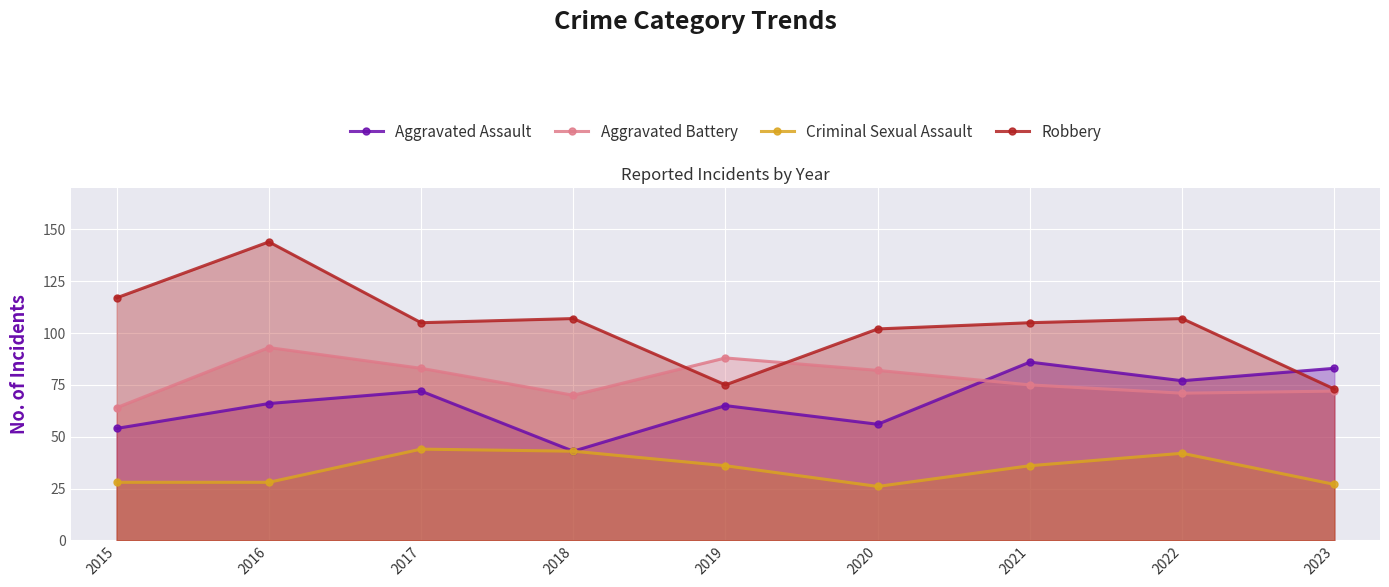

Reading right to left, extract all data points from this chart.

Aggravated Assault: 2023=83	2022=77	2021=86	2020=56	2019=65	2018=43	2017=72	2016=66	2015=54
Aggravated Battery: 2023=72	2022=71	2021=75	2020=82	2019=88	2018=70	2017=83	2016=93	2015=64
Criminal Sexual Assault: 2023=27	2022=42	2021=36	2020=26	2019=36	2018=43	2017=44	2016=28	2015=28
Robbery: 2023=73	2022=107	2021=105	2020=102	2019=75	2018=107	2017=105	2016=144	2015=117